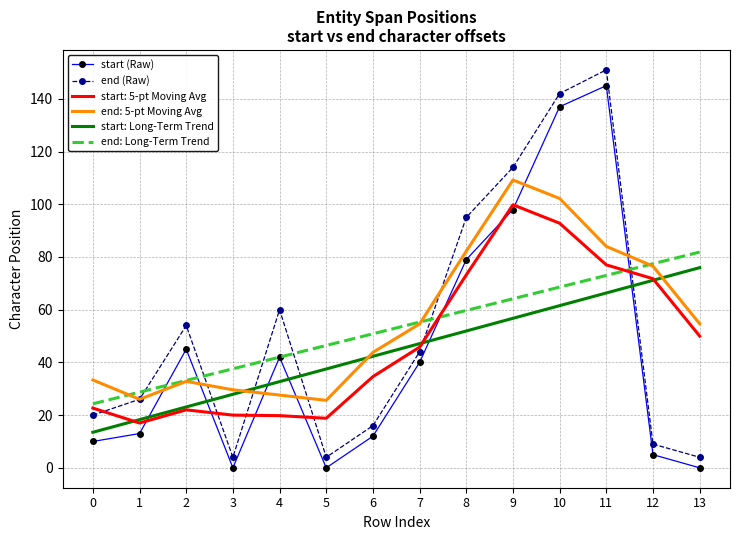

What is the total value across all series at 10?

604.1